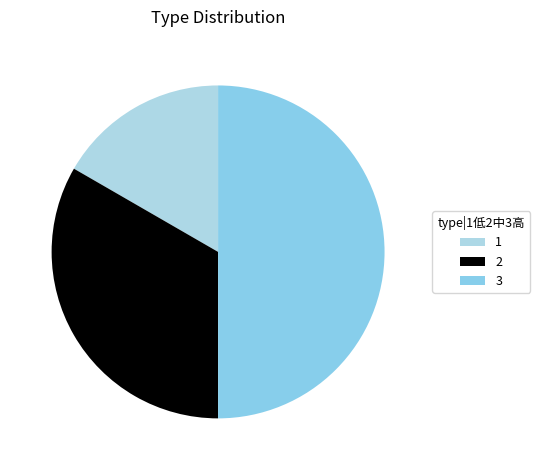

Combined, what portion of the pie is 3 and 1?

66.7%